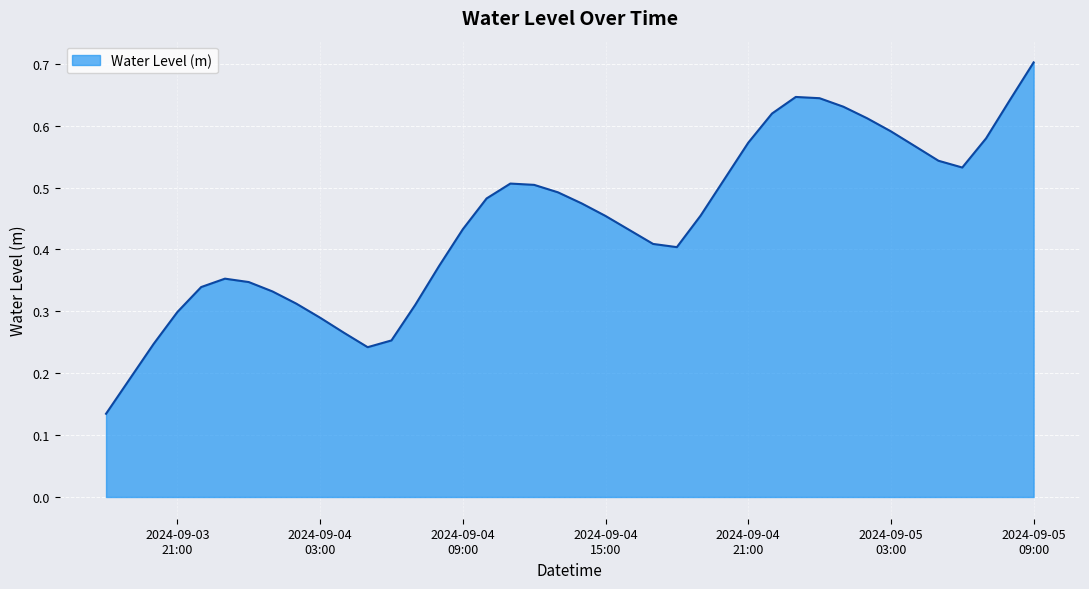

True or false: there are more than 0 points higher than both neighbors.

True